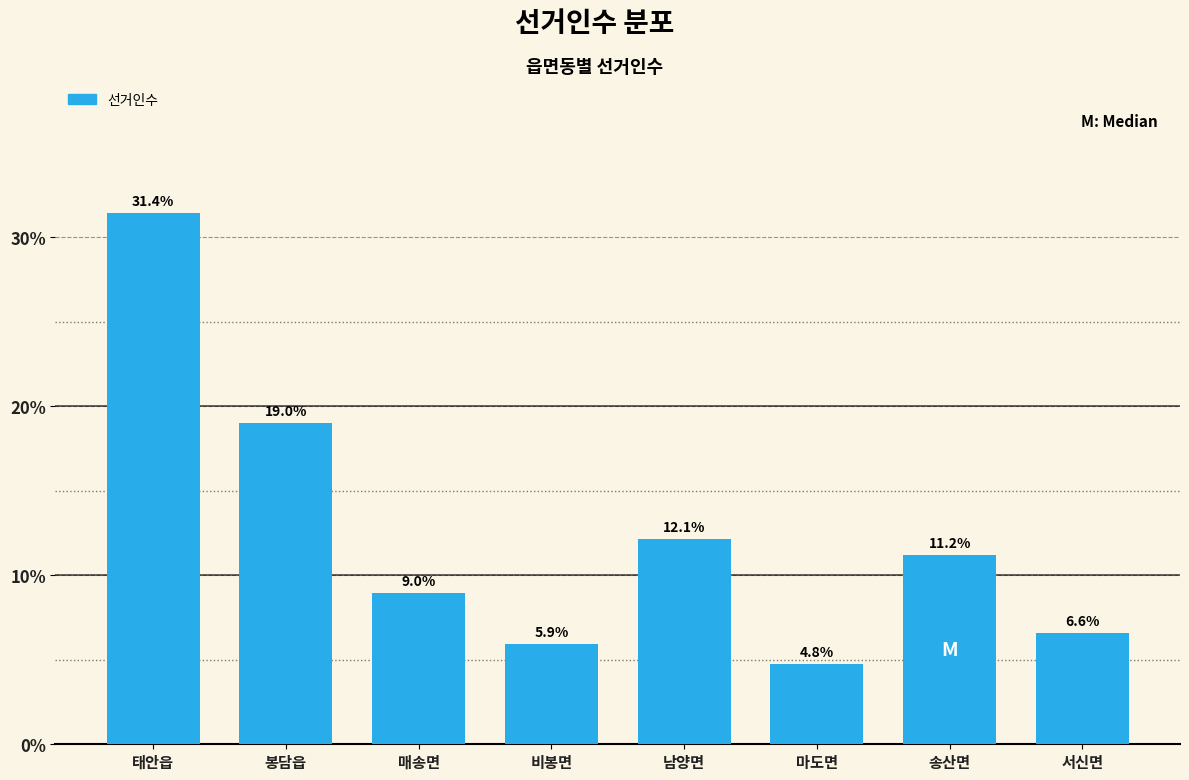

Reading left to right, list all the values displayed in this chart.

태안읍=31.4	봉담읍=19.0	매송면=9.0	비봉면=5.9	남양면=12.1	마도면=4.8	송산면=11.2	서신면=6.6